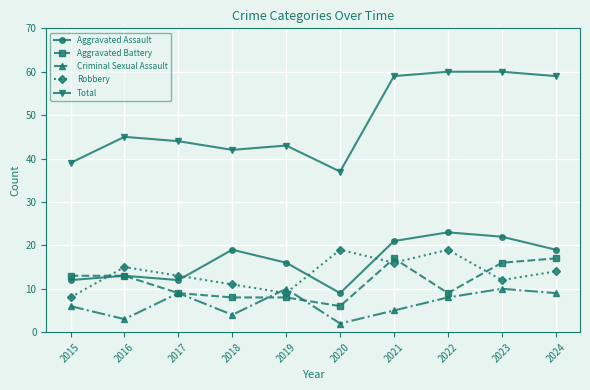

Which series has the widest spread of values?

Total